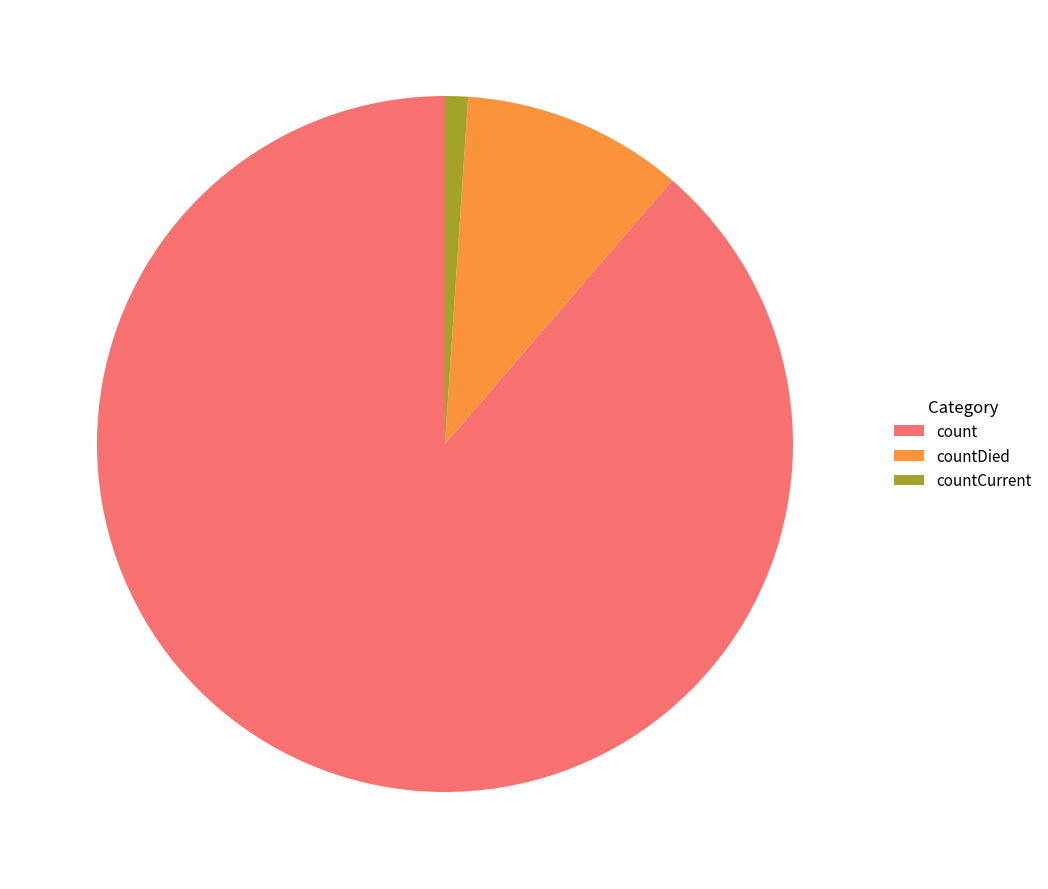

What is the ratio of the value at count to the value at countDied?

8.6